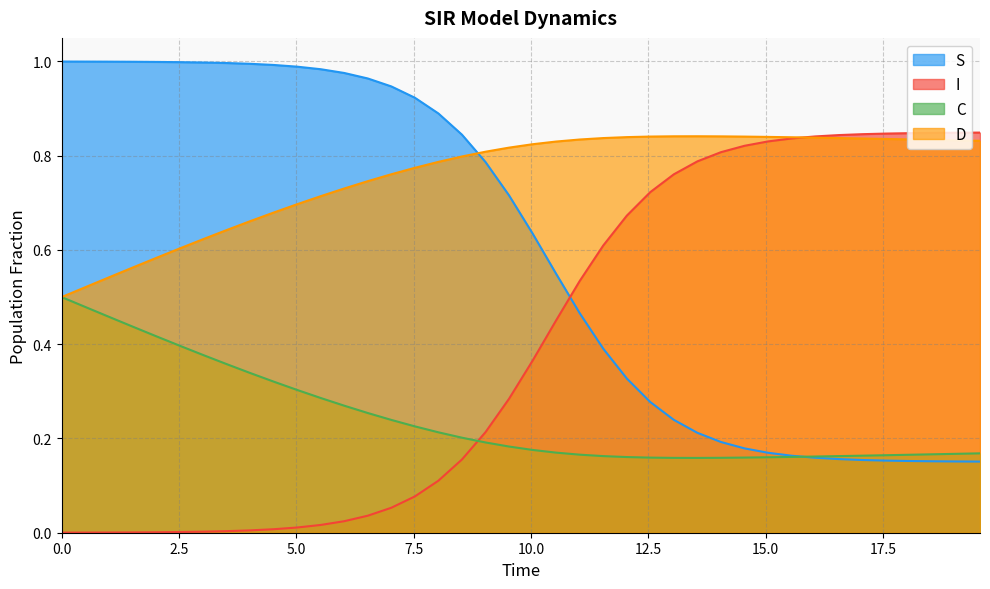

Rank the series by their maximum value, from lowest to highest.

C, D, I, S